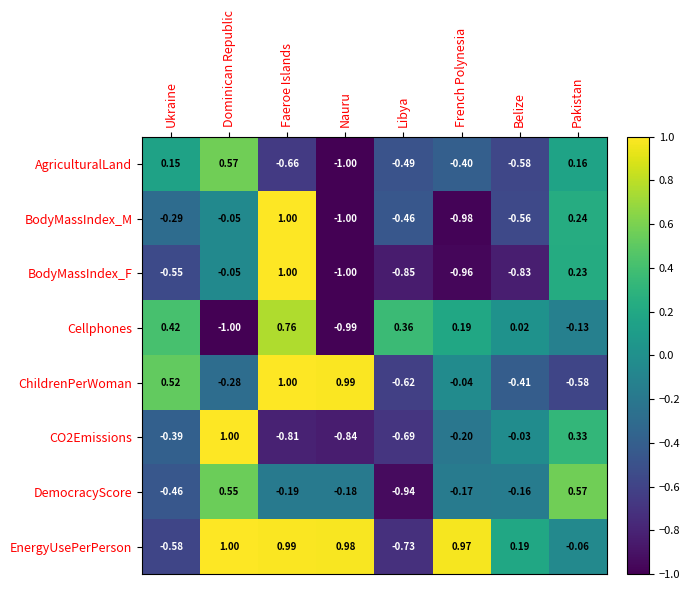

Between French Polynesia and Belize, which series saw the biggest shift?

EnergyUsePerPerson